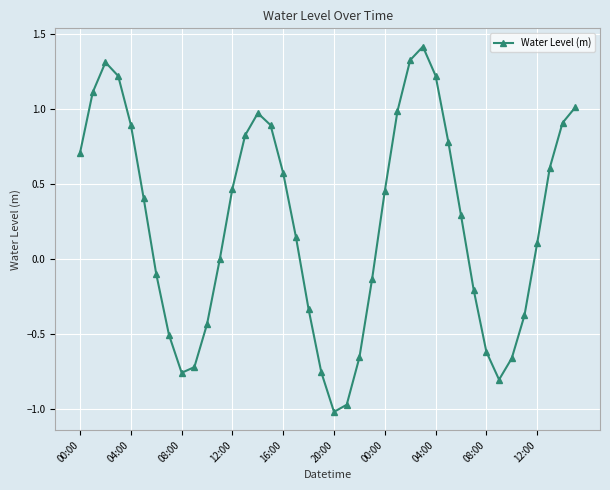

How many data points does each series have?

40